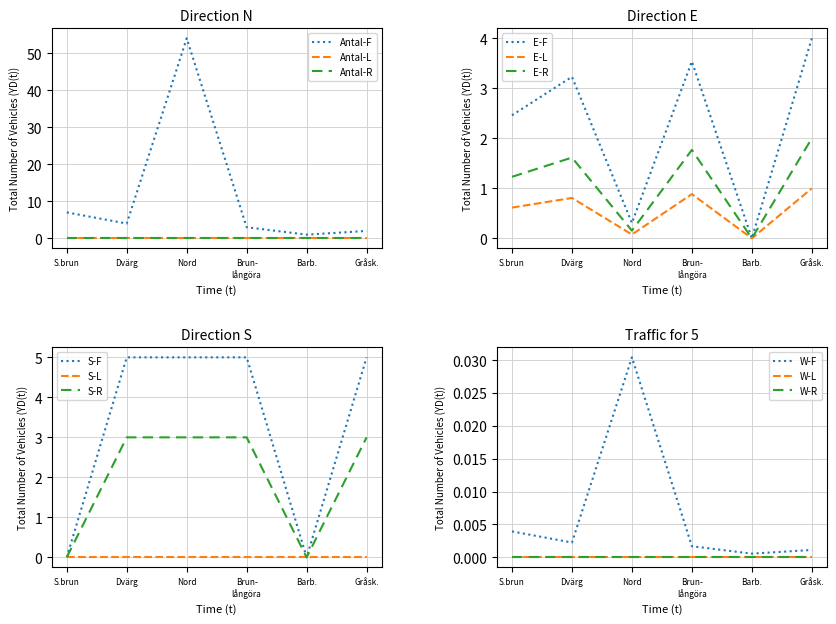

At which label does E-F first exceed 3?

Dvärg